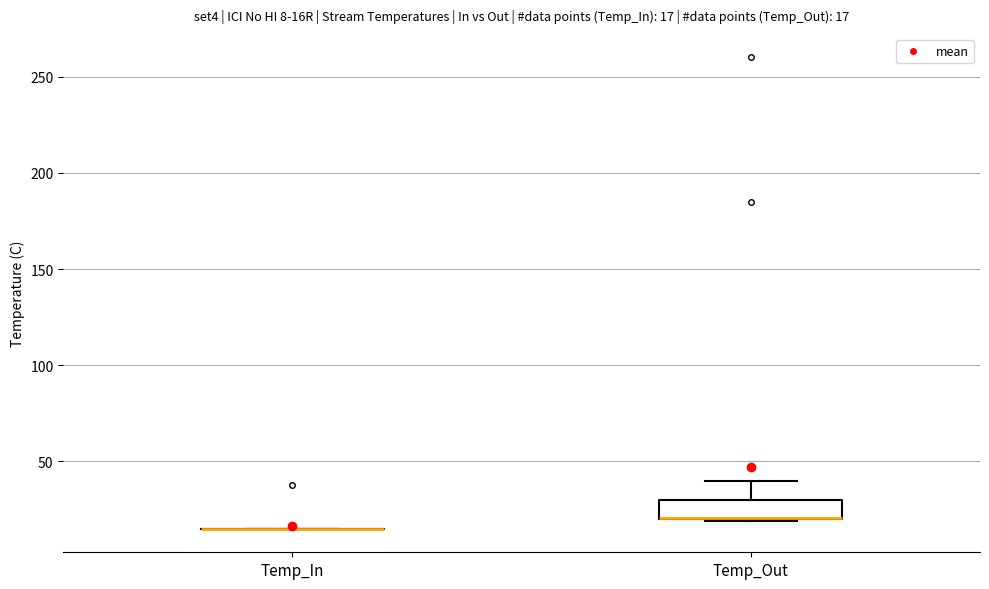

Comparing the boxes themselves (not the whiskers), which one is the tallest?

Temp_Out